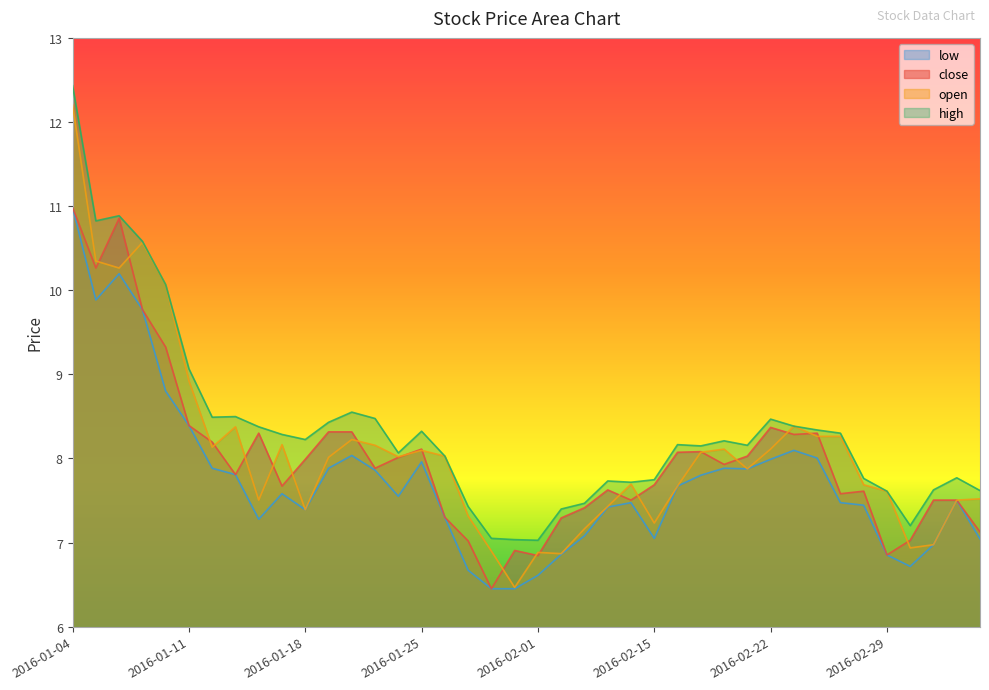

What is the difference between the highest and lowest values at 2016-01-21?

0.6